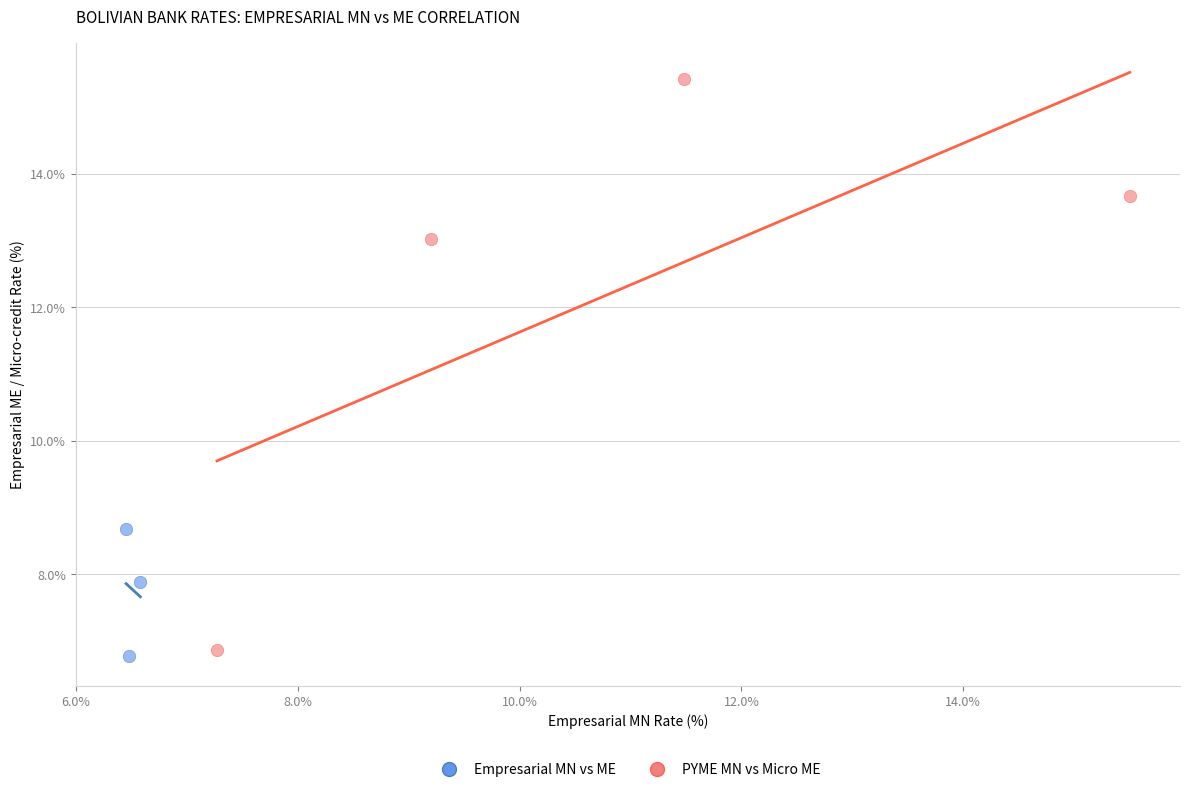

Which series has the widest spread of Y values?

PYME MN vs Micro ME